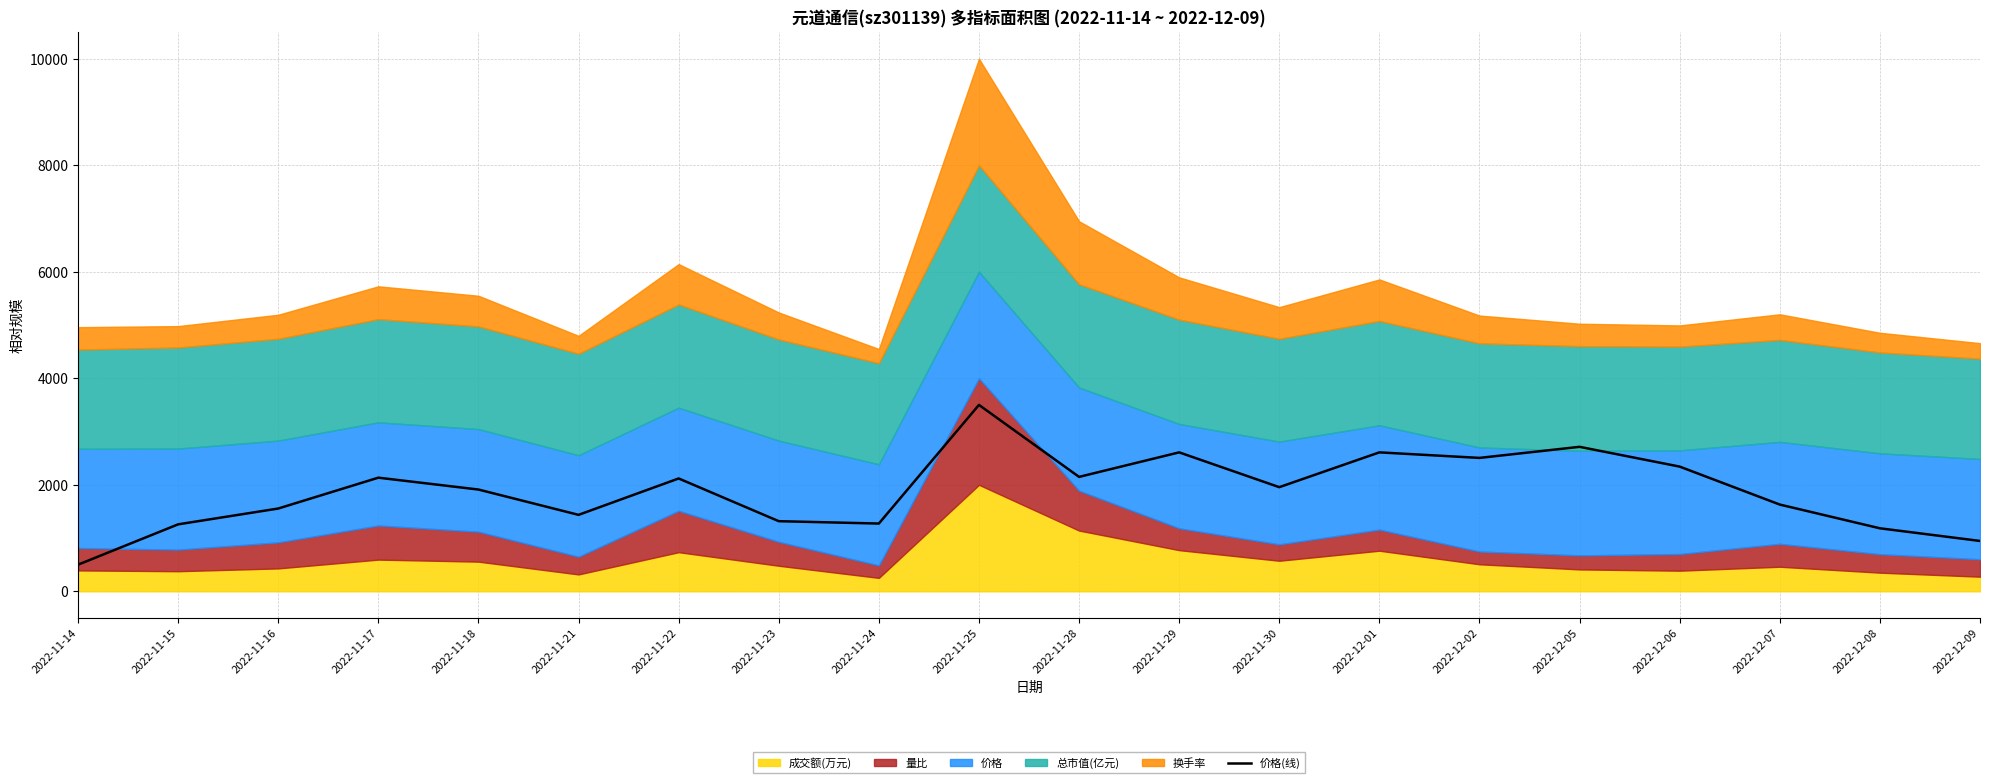

Reading left to right, list all the values displayed in this chart.

2022-11-14=500.0	2022-11-15=1257.4	2022-11-16=1554.5	2022-11-17=2133.7	2022-11-18=1910.9	2022-11-21=1435.6	2022-11-22=2118.8	2022-11-23=1316.8	2022-11-24=1272.3	2022-11-25=3500.0	2022-11-28=2148.5	2022-11-29=2608.9	2022-11-30=1955.4	2022-12-01=2608.9	2022-12-02=2505.0	2022-12-05=2712.9	2022-12-06=2341.6	2022-12-07=1628.7	2022-12-08=1183.2	2022-12-09=945.5